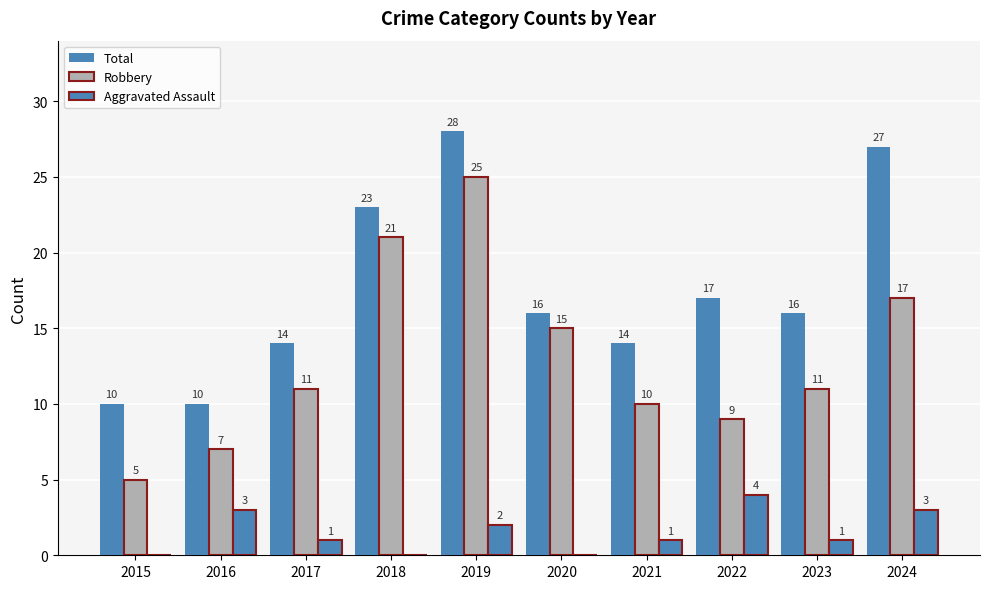

What is the sum of the Robbery values at 2017 and 2018?

32